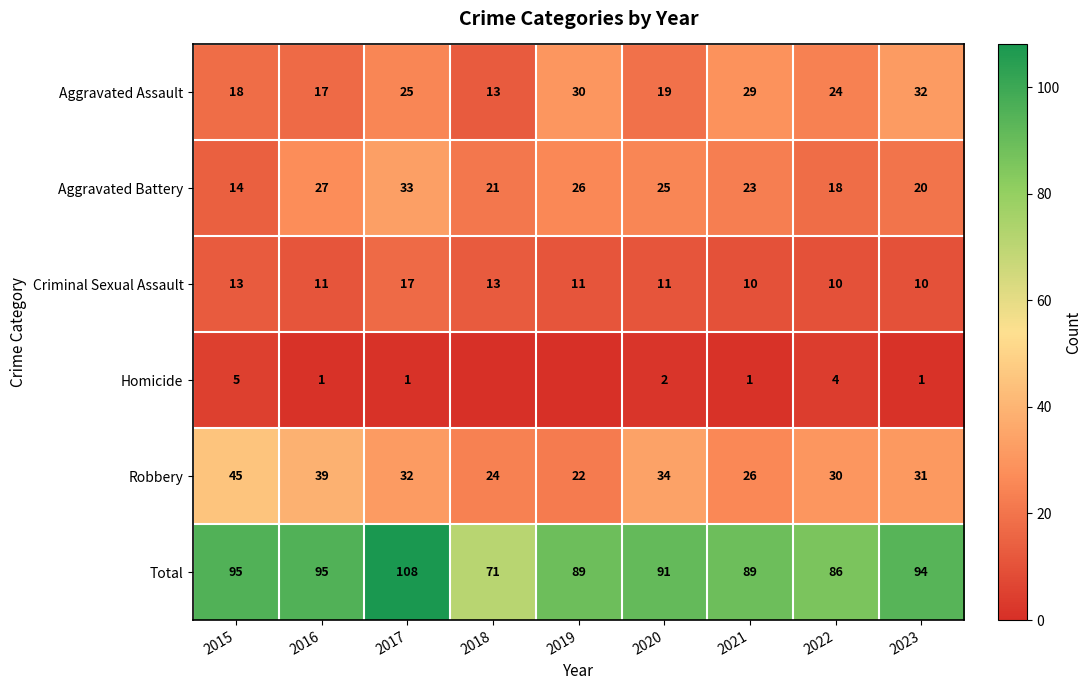

At 2020, list the series in order from largest to smallest.

Total, Robbery, Aggravated Battery, Aggravated Assault, Criminal Sexual Assault, Homicide